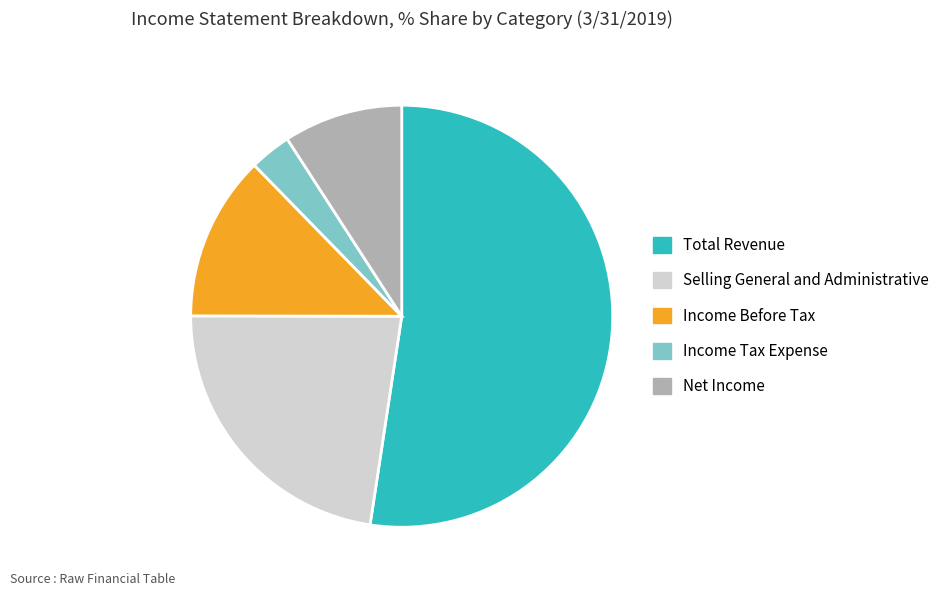

Does Income Tax Expense account for over 50% of the chart?

No